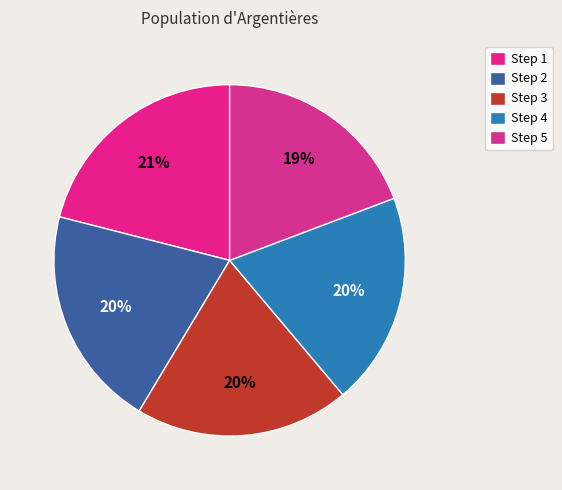

Does Step 5 account for over 50% of the chart?

No